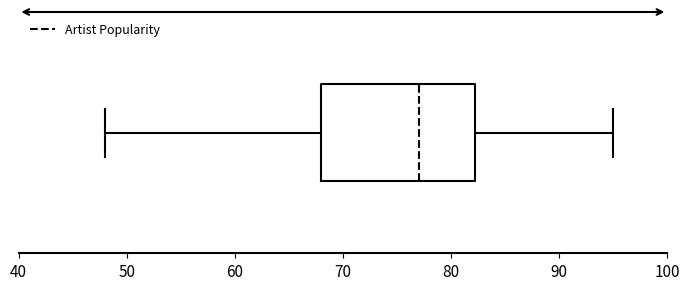

Transcribe this box plot: give where the median line is, the range the box spans, and where the two whiskers end, as read against the x-axis. The values are not printed on the chart, so give them approximately, as read against the axis.

median 77, box 68 to 82, whiskers 48 to 95